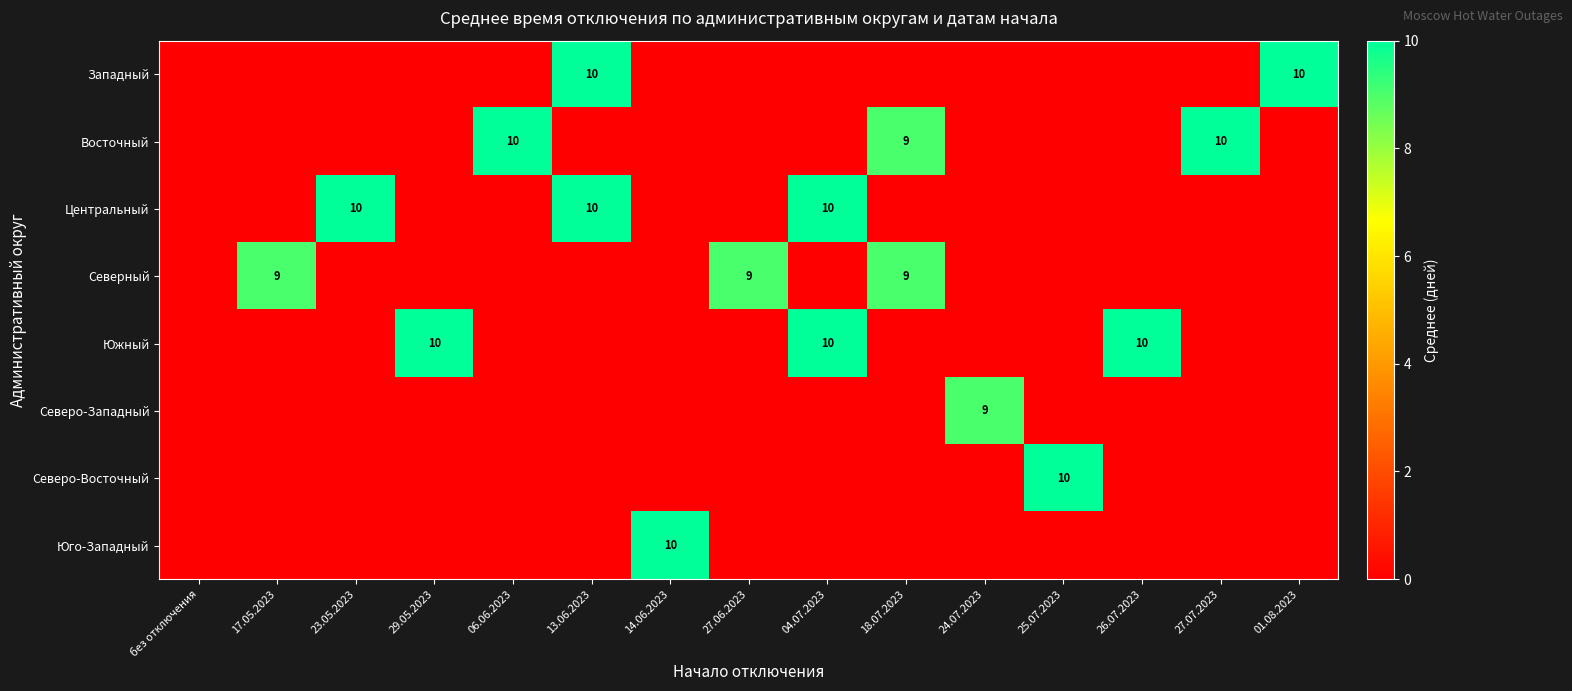

Is it true that Западный equals 3 at 01.08.2023?

False